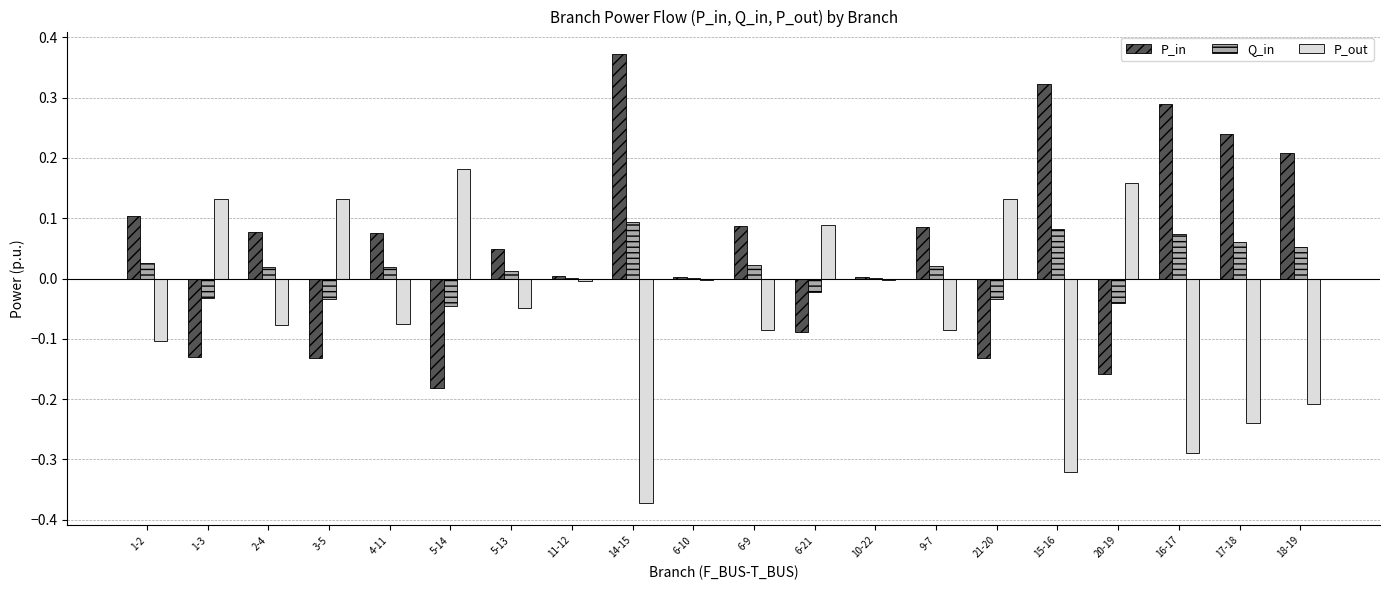

How many distinct data groups are displayed?

3